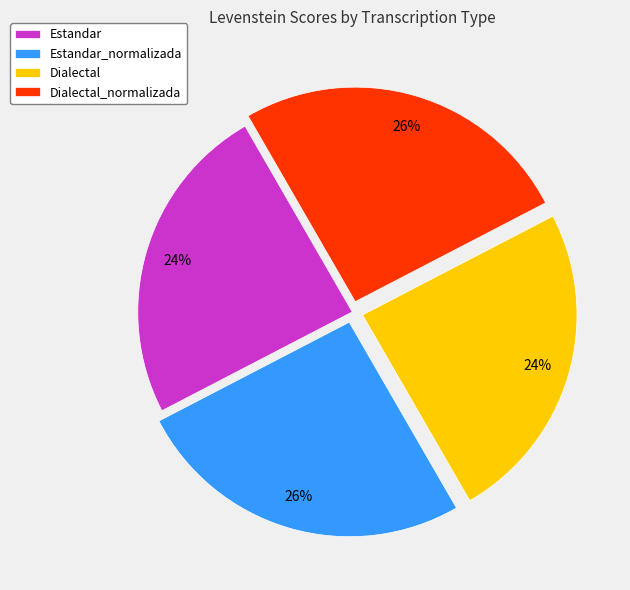

What is the ratio of the value at Estandar_normalizada to the value at Dialectal_normalizada?

1.0